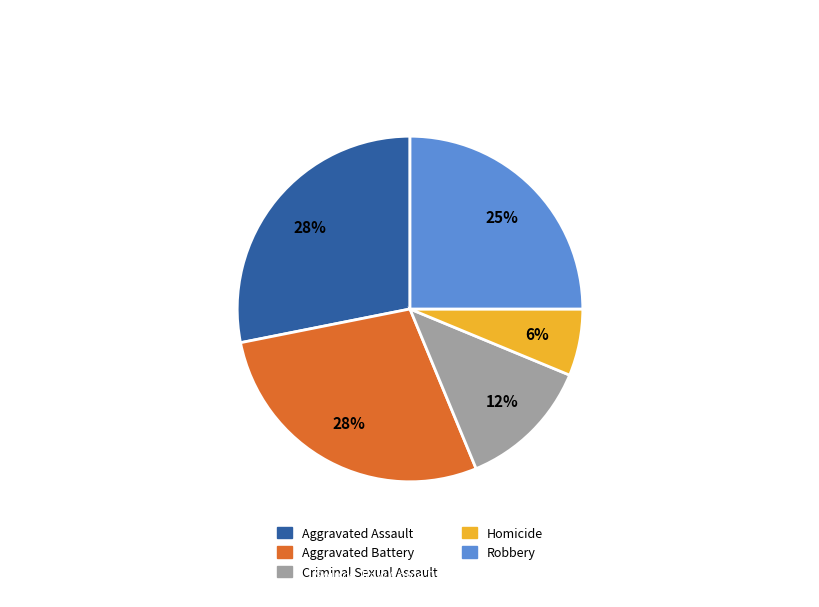

Is there any slice that represents more than half of the pie?

No